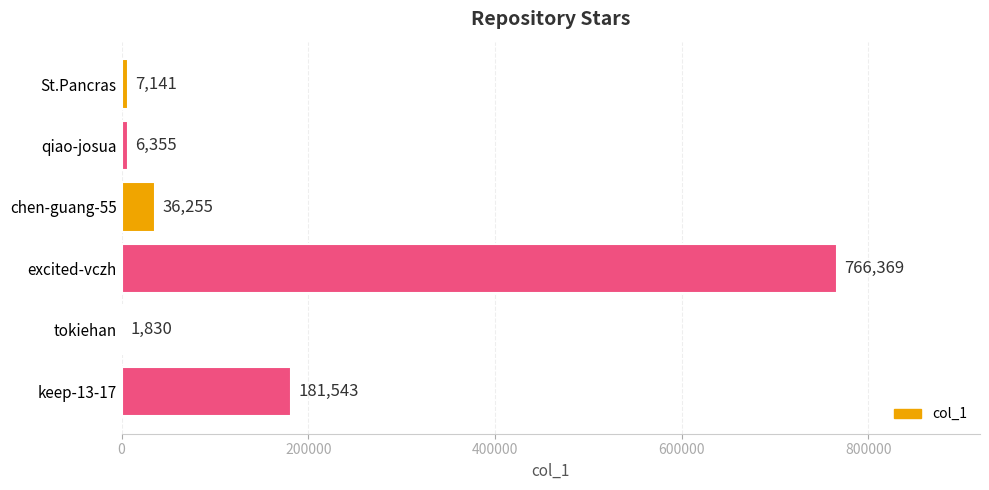

Is it true that the value at keep-13-17 is 268934?

False